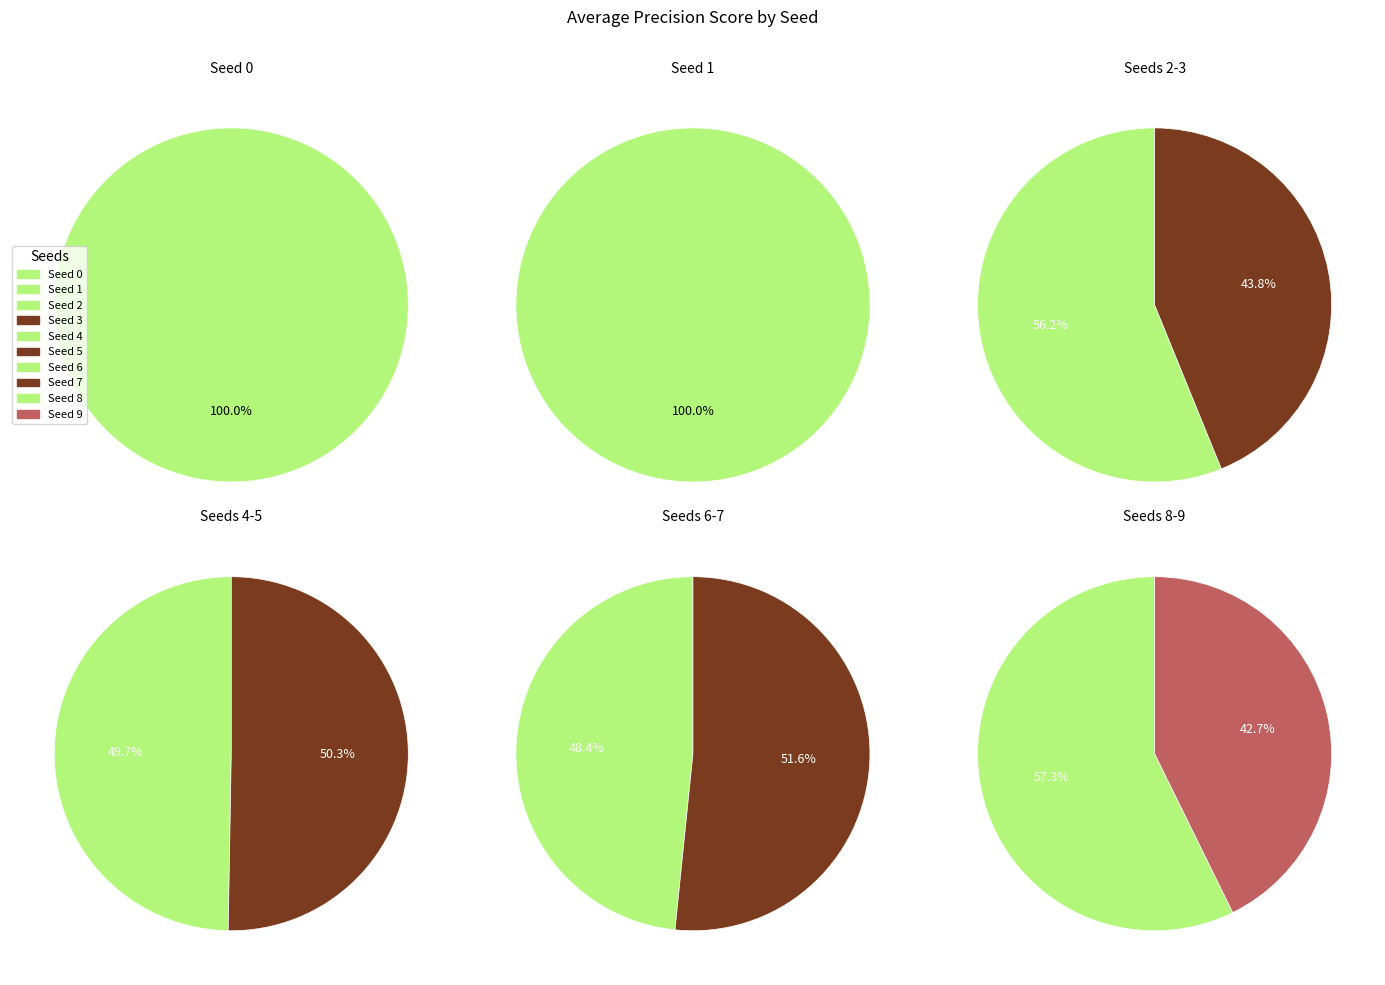

How many segments does this pie chart have?

10